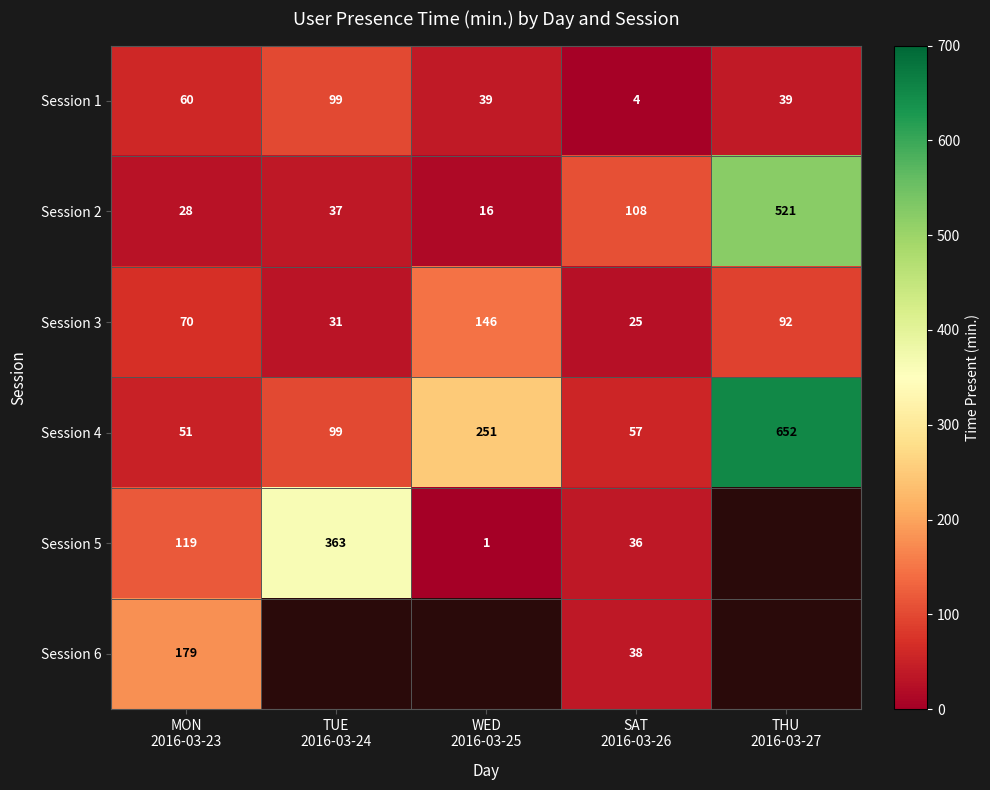

Which category has the lowest value across all series?

WED
2016-03-25